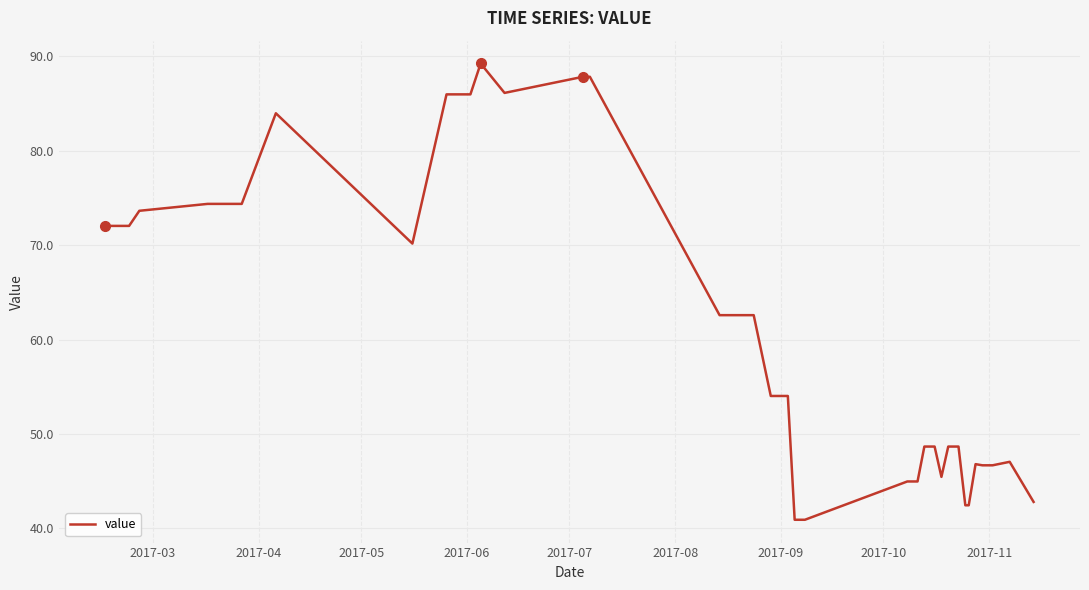

What is the smallest value displayed?

40.9